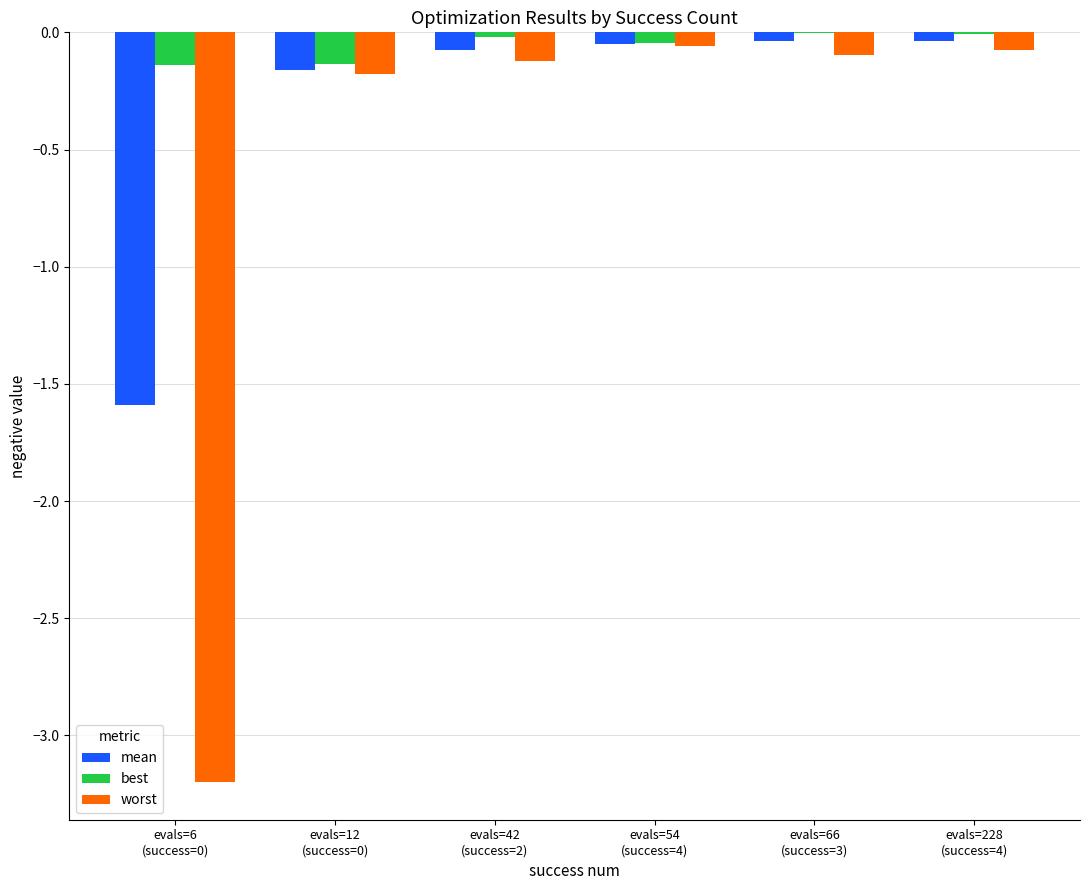

What is the sum of the worst values at evals=12
(success=0) and evals=228
(success=4)?

-0.3